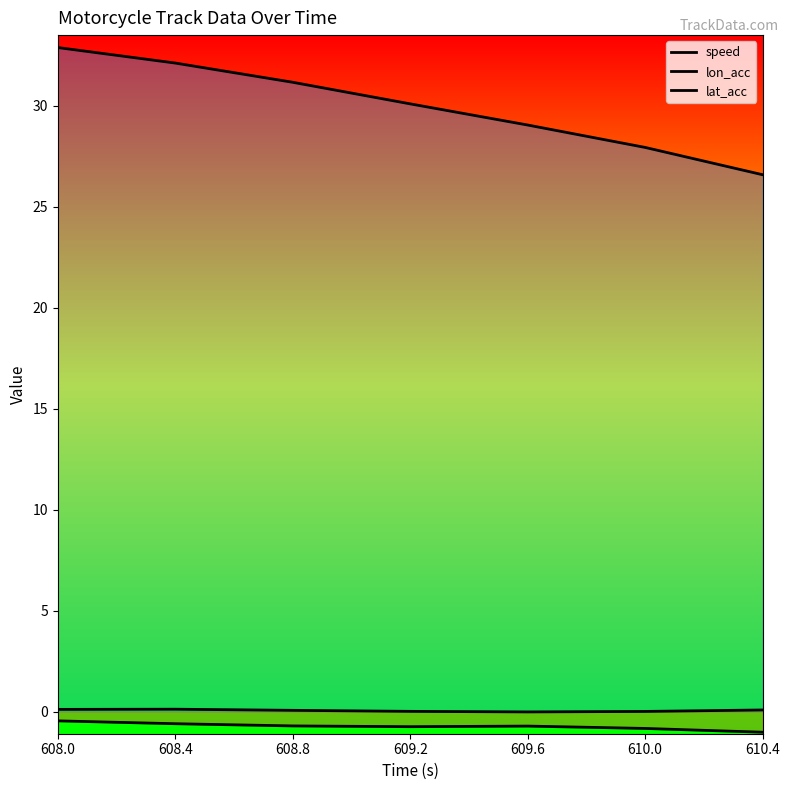

Which series changed the most between 609.6 and 610.0?

speed